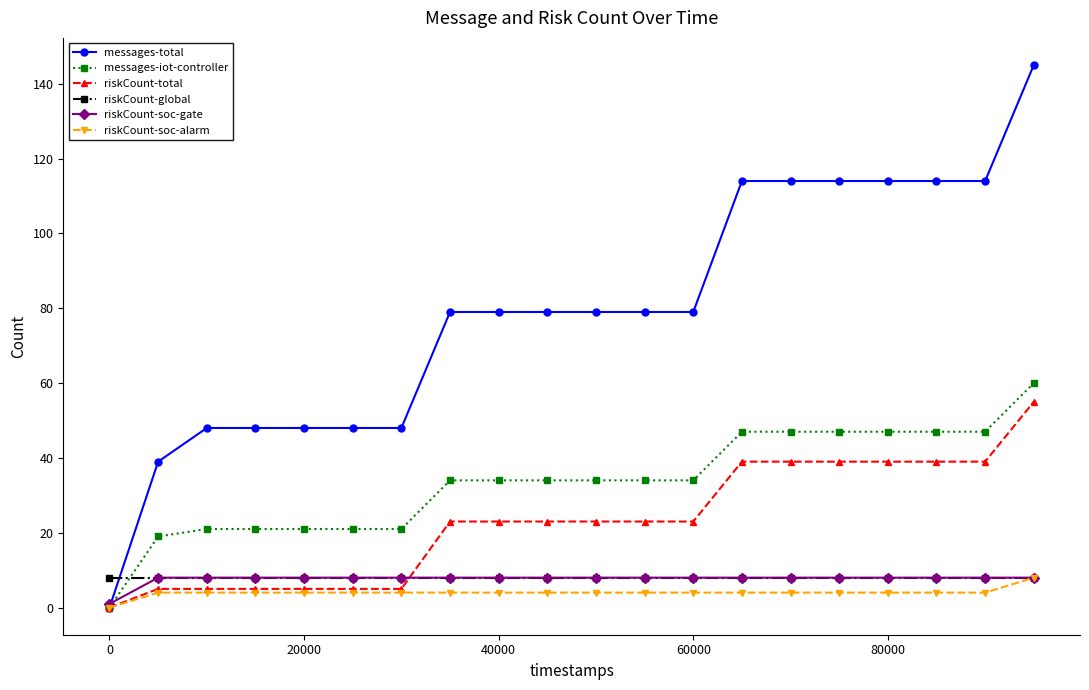

Which series has the widest spread of values?

messages-total